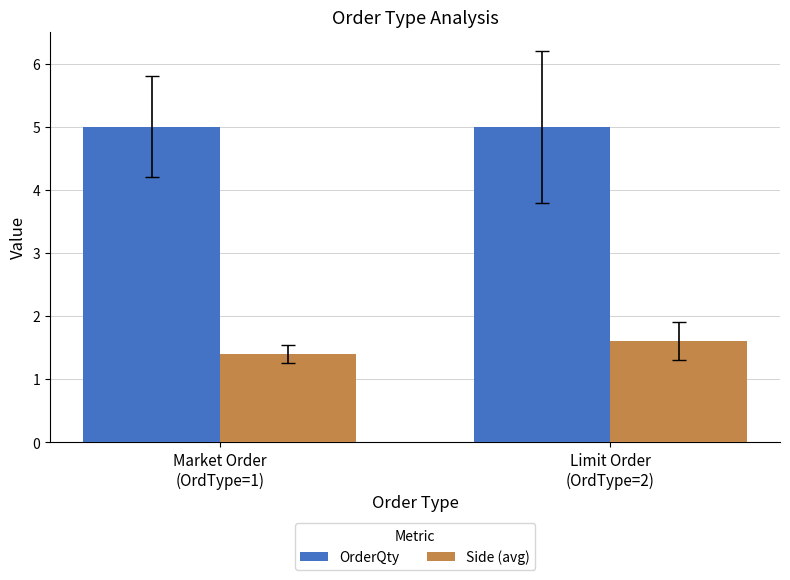

Rank the series by their average value, from lowest to highest.

Side (avg), OrderQty